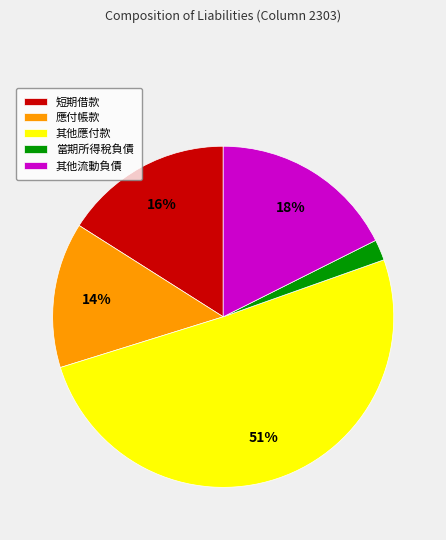

How many segments does this pie chart have?

5